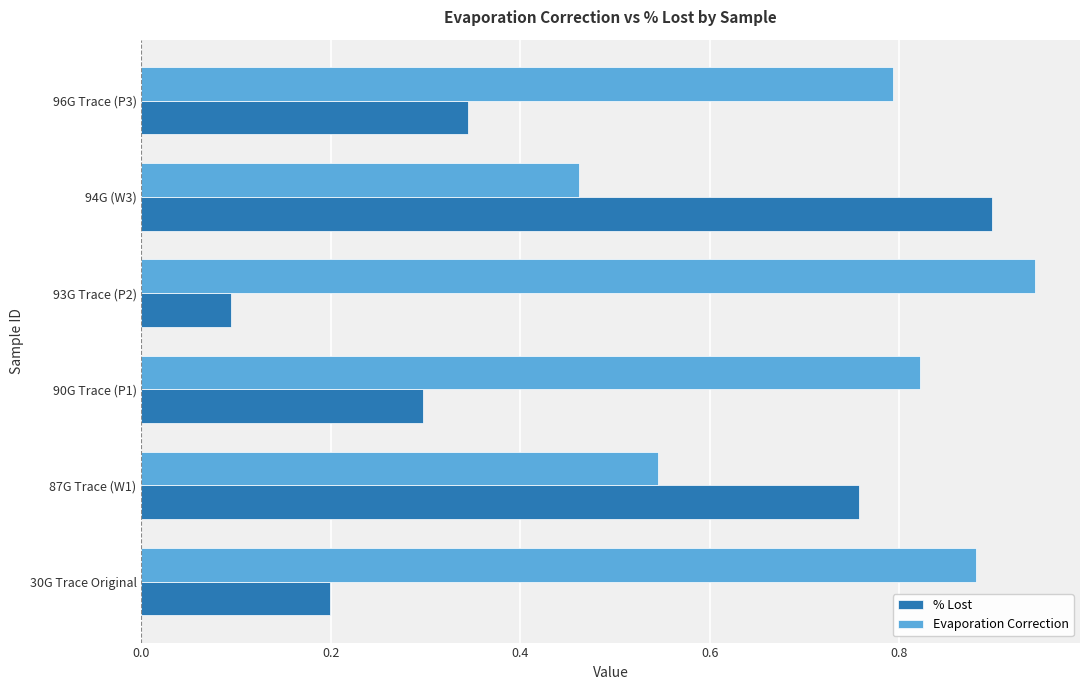

At which label is % Lost closest to 0?

93G Trace (P2)